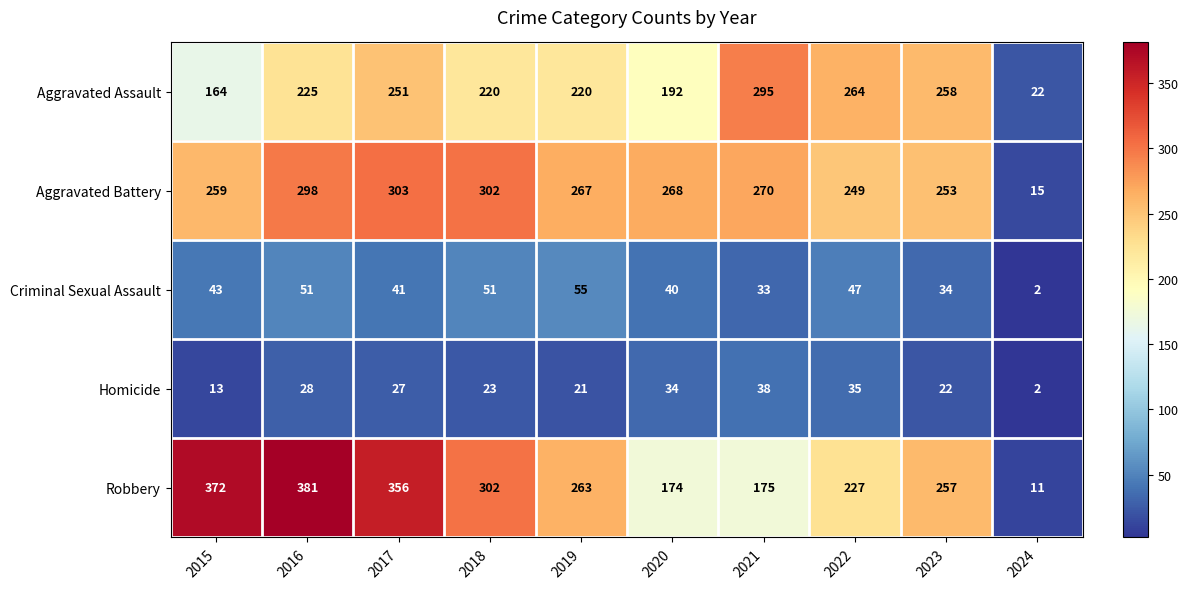

At 2019, list the series in order from largest to smallest.

Aggravated Battery, Robbery, Aggravated Assault, Criminal Sexual Assault, Homicide